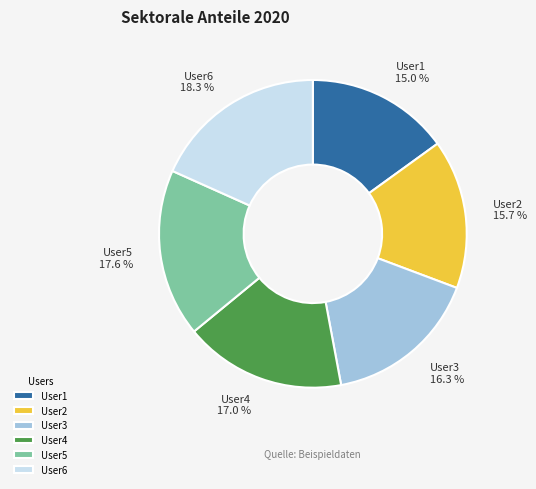

To the nearest percent, what portion does User6 represent?

18%